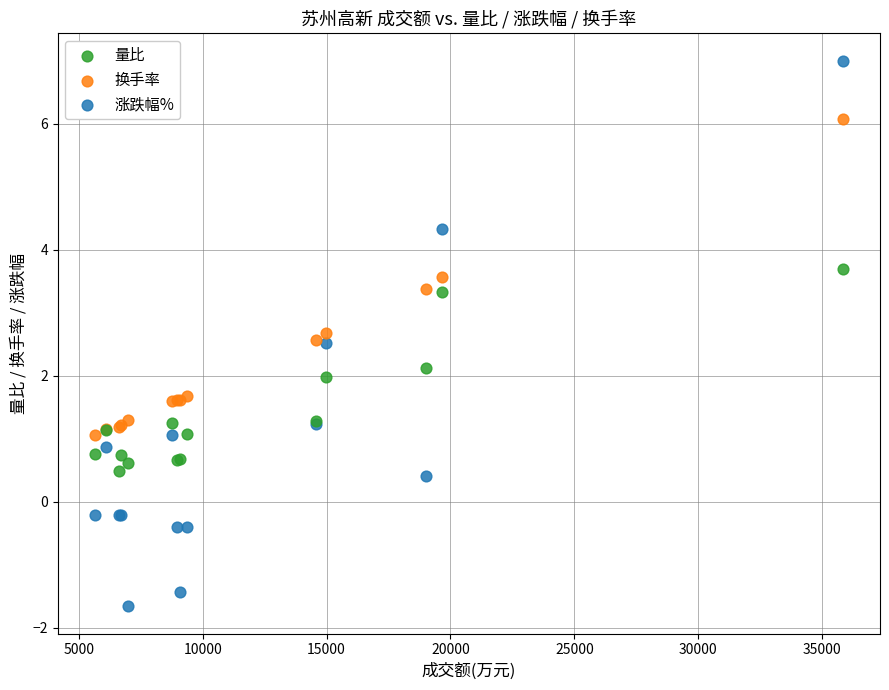

Which series has the widest spread of Y values?

涨跌幅%